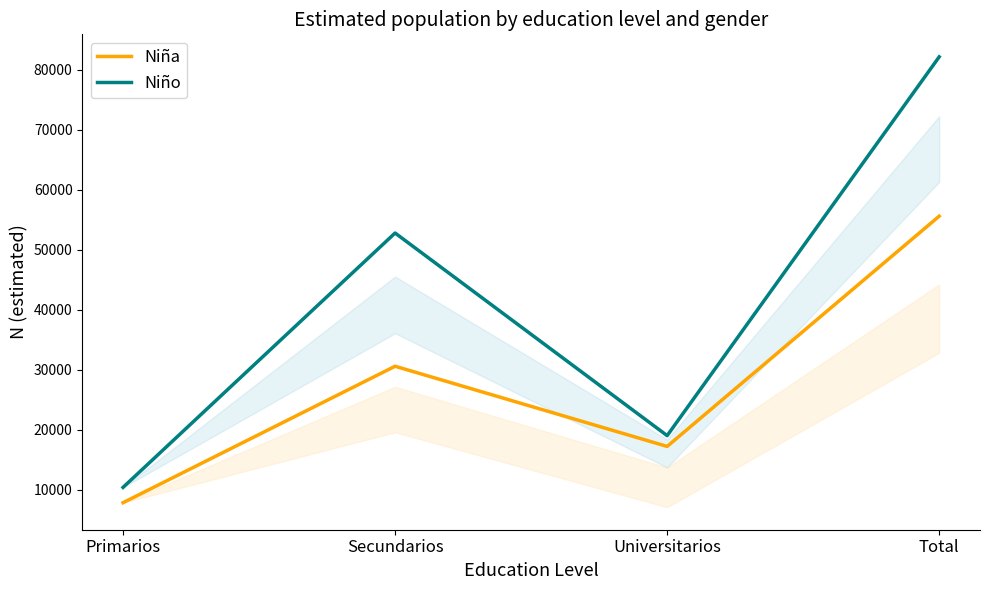

Reading left to right, transcribe all the data shown in this chart.

Niña: 7818	30560	17196	55574
Niño: 10367	52767	18996	82131